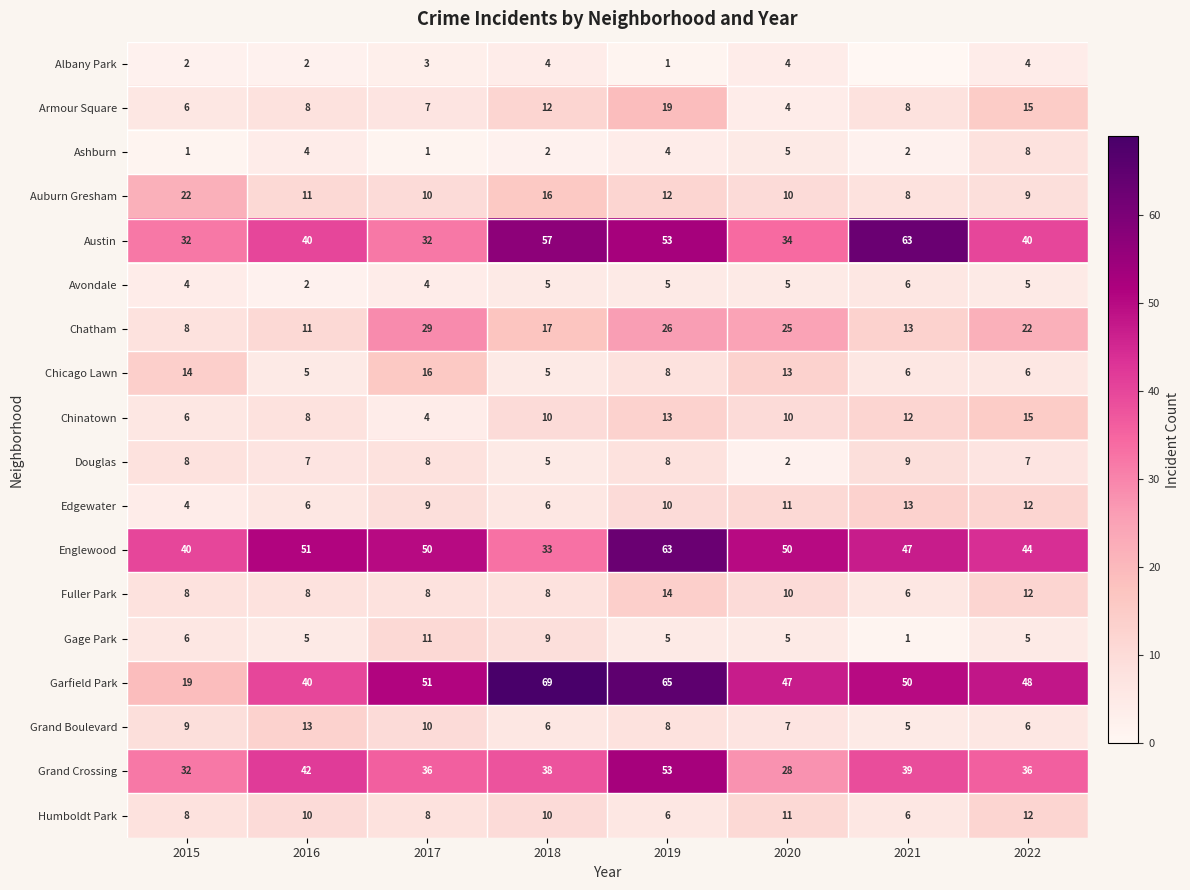

What is the sum of all Grand Crossing values?

304